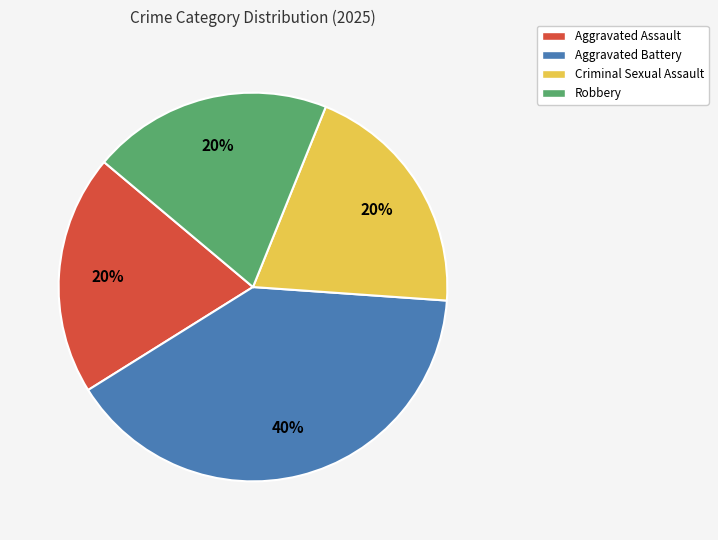

Which has a higher value, Robbery or Aggravated Battery?

Aggravated Battery